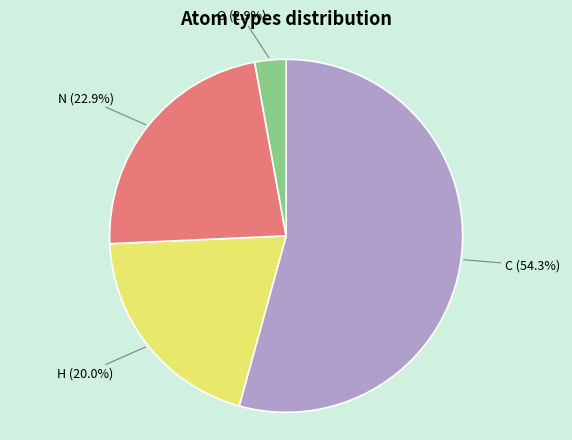

How many segments does this pie chart have?

4